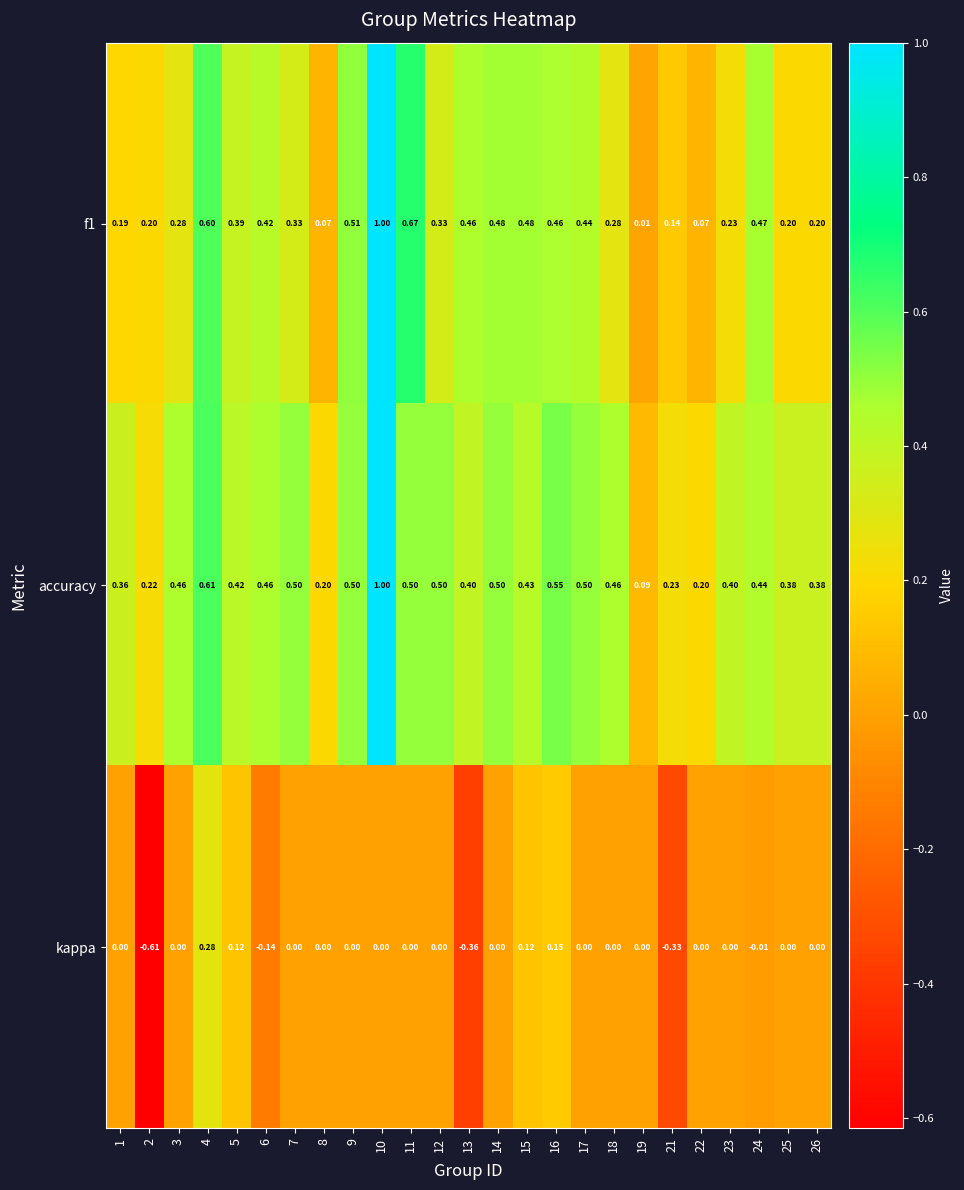

Which series has the largest total across all categories?

accuracy